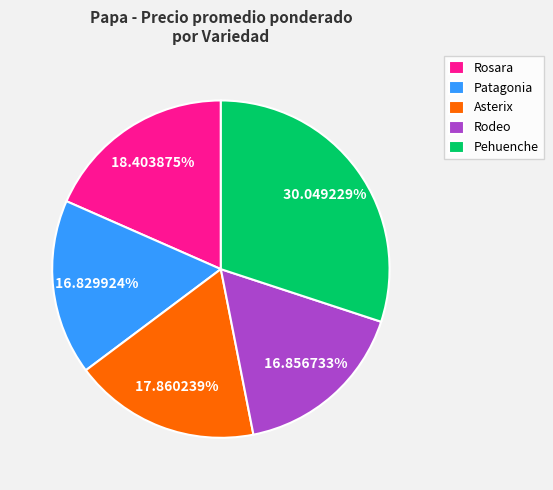

Is the sum of Rodeo and Asterix greater than half?

No